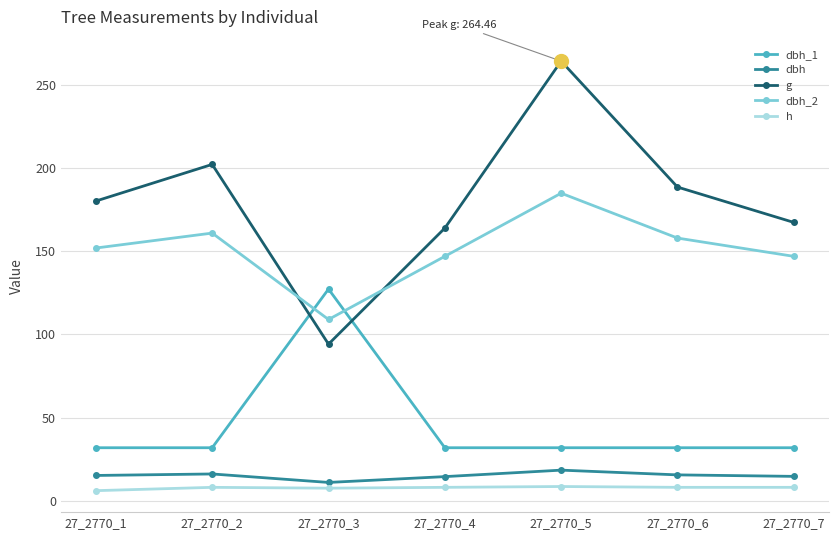

What is the approximate value of dbh at 27_2770_2?

16.1